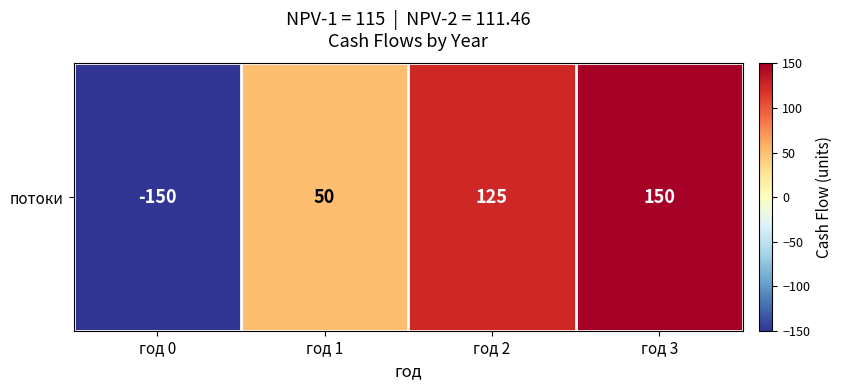

Rank the categories by value from lowest to highest.

год 0, год 1, год 2, год 3